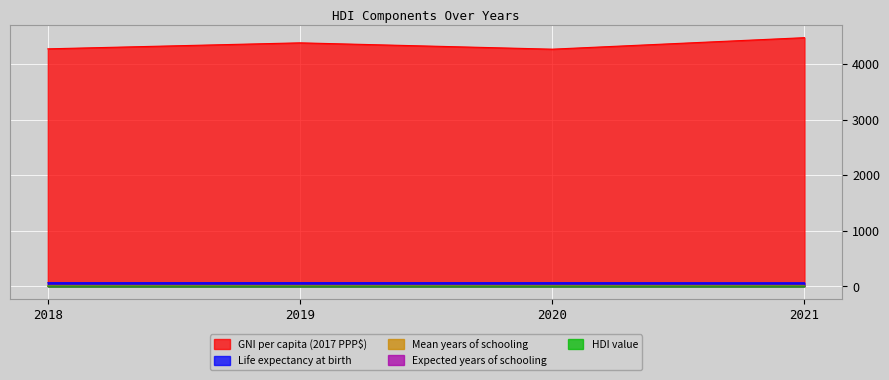

True or false: GNI per capita (2017 PPP$) and Life expectancy at birth intersect in this chart.

False